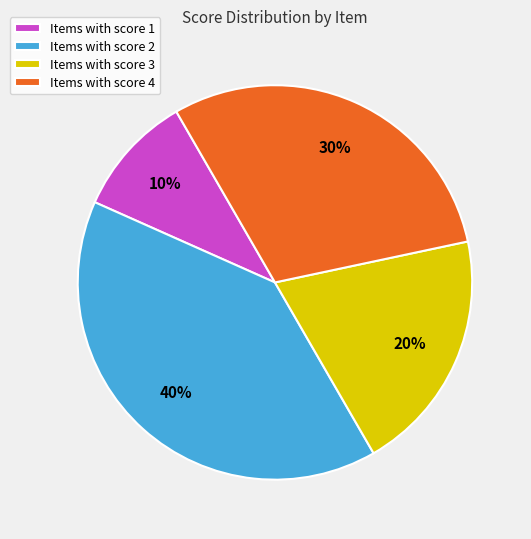

The Items with score 1 slice represents 10% of the pie. True or false?

True